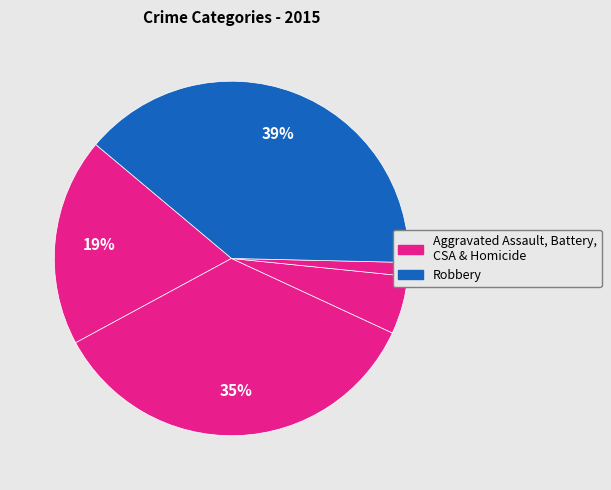

How many slices are in this pie chart?

5